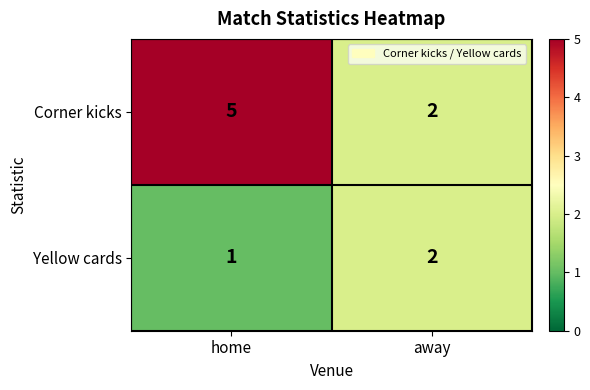

Which series has the largest total across all categories?

Corner kicks